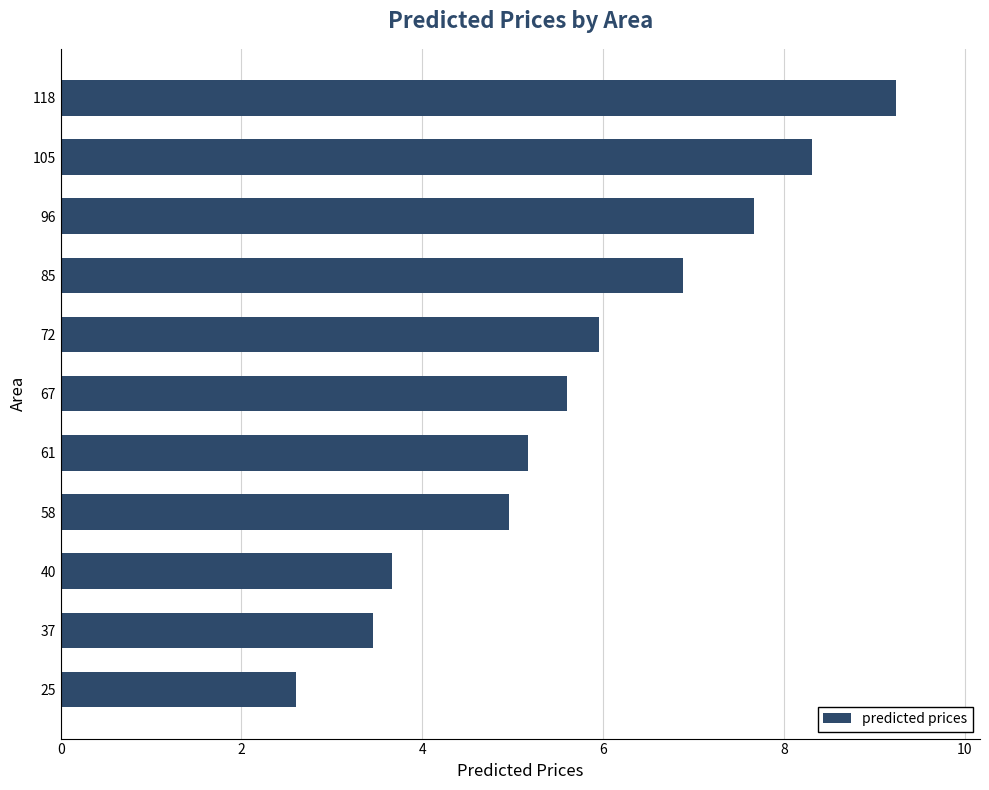

Reading bottom to top, what are all the values shown in this chart?

25=2.6	37=3.5	40=3.7	58=5.0	61=5.2	67=5.6	72=6.0	85=6.9	96=7.7	105=8.3	118=9.2